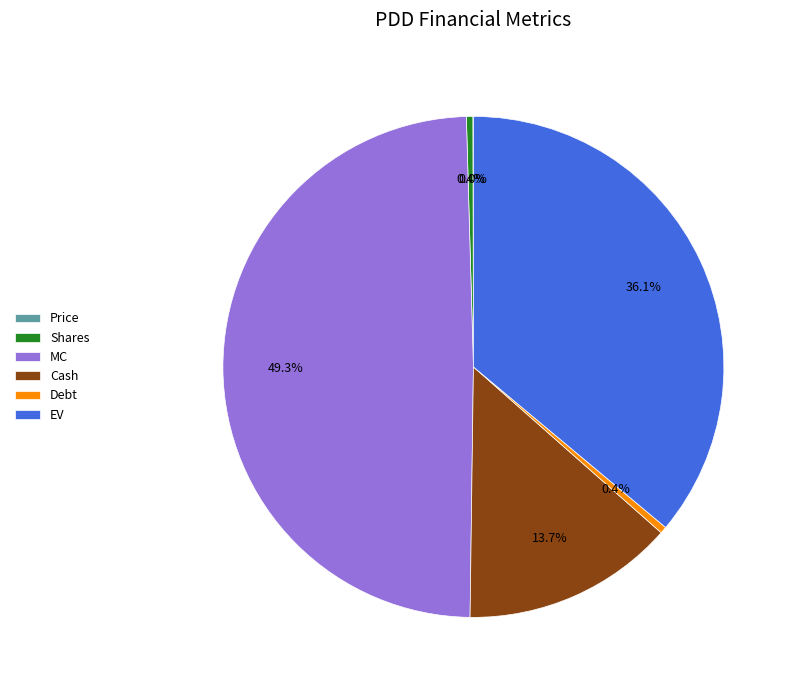

True or false: MC accounts for 49% of the total.

True